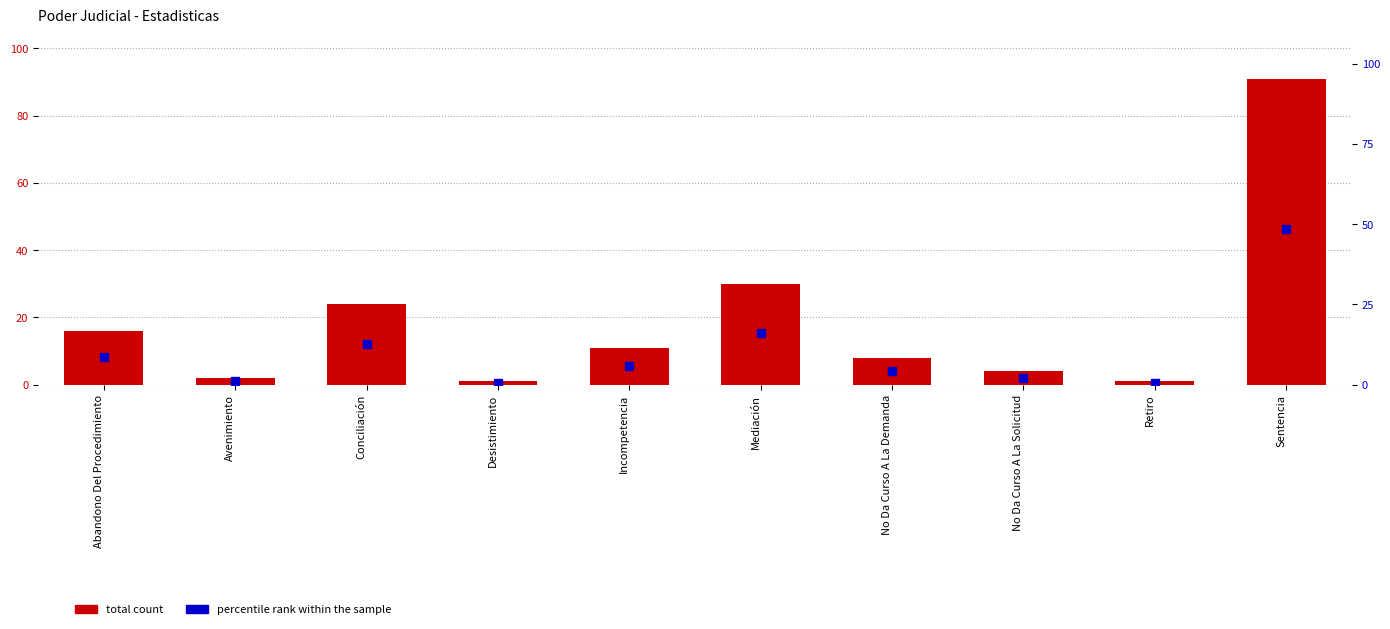

Where does the Total count series first go above 11?

Abandono Del Procedimiento